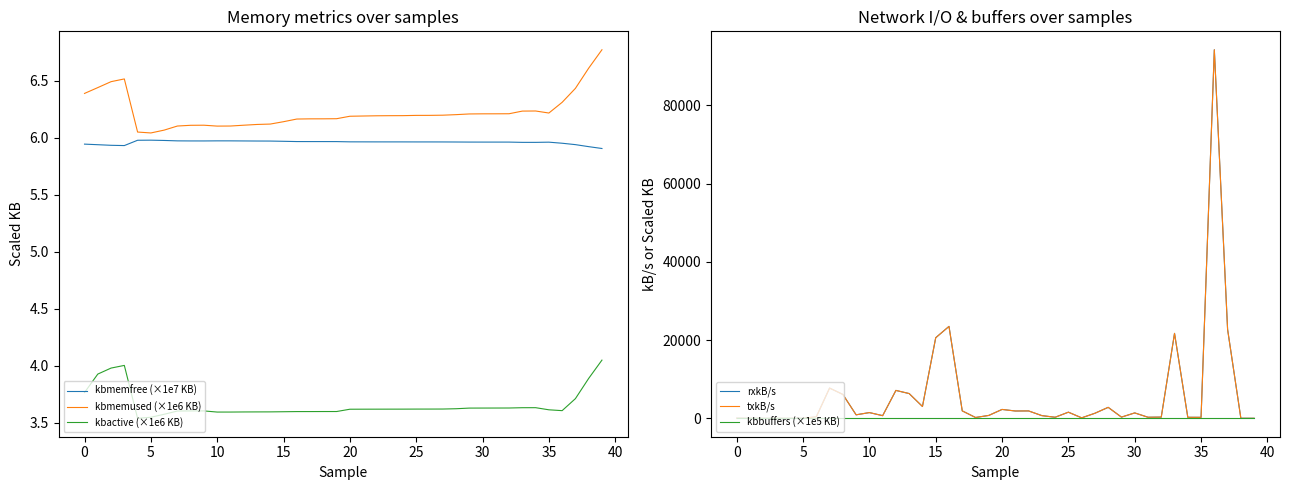

Which series has the largest total across all categories?

rxkB/s